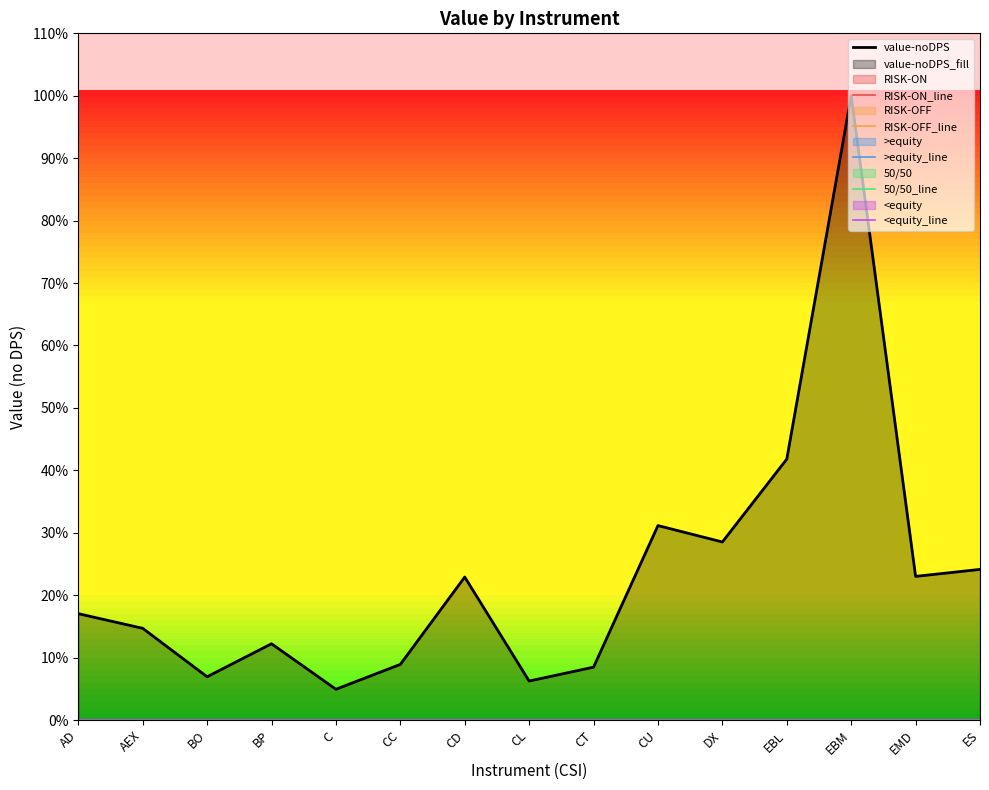

Reading right to left, extract all data points from this chart.

value-noDPS: ES=24.1	EMD=23.0	EBM=100.0	EBL=41.8	DX=28.5	CU=31.2	CT=8.5	CL=6.2	CD=22.9	CC=8.9	C=4.9	BP=12.2	BO=6.9	AEX=14.7	AD=17.0
RISK-ON_line: ES=0.0	EMD=0.0	EBM=0.0	EBL=0.0	DX=0.0	CU=0.0	CT=0.0	CL=0.0	CD=0.0	CC=0.0	C=0.0	BP=0.0	BO=0.0	AEX=0.0	AD=0.0
RISK-OFF_line: ES=0.0	EMD=0.0	EBM=0.0	EBL=0.0	DX=0.0	CU=0.0	CT=0.0	CL=0.0	CD=0.0	CC=0.0	C=0.0	BP=0.0	BO=0.0	AEX=0.0	AD=0.0
>equity_line: ES=0.0	EMD=0.0	EBM=0.0	EBL=0.0	DX=0.0	CU=0.0	CT=0.0	CL=0.0	CD=0.0	CC=0.0	C=0.0	BP=0.0	BO=0.0	AEX=0.0	AD=0.0
50/50_line: ES=0.0	EMD=0.0	EBM=0.0	EBL=0.0	DX=0.0	CU=0.0	CT=0.0	CL=0.0	CD=0.0	CC=0.0	C=0.0	BP=0.0	BO=0.0	AEX=0.0	AD=0.0
<equity_line: ES=0.0	EMD=0.0	EBM=0.0	EBL=0.0	DX=0.0	CU=0.0	CT=0.0	CL=0.0	CD=0.0	CC=0.0	C=0.0	BP=0.0	BO=0.0	AEX=0.0	AD=0.0